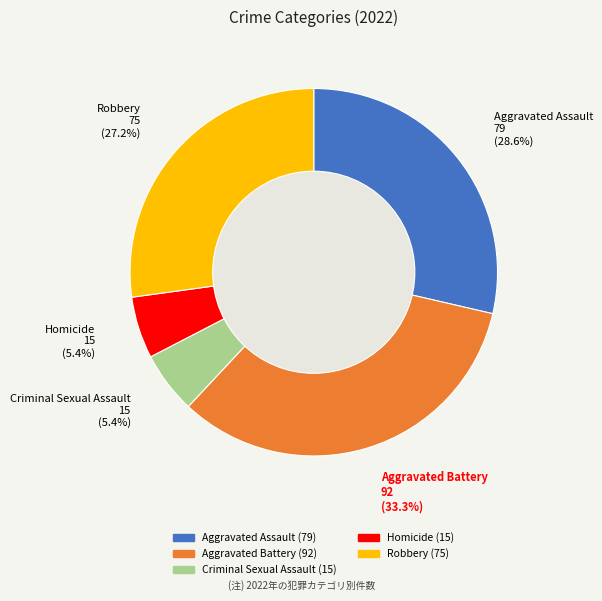

Count the number of slices in the pie.

5